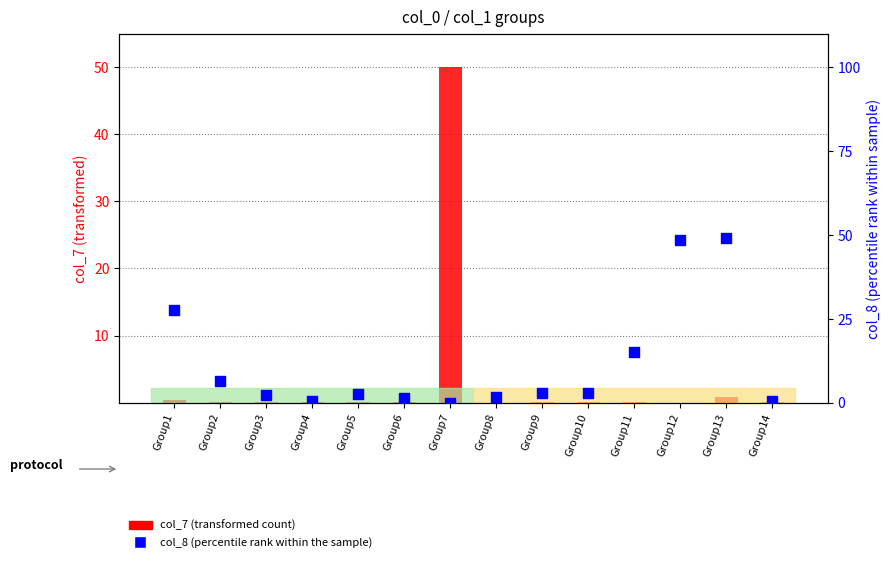

At which category is the sum across all series the highest?

Group7